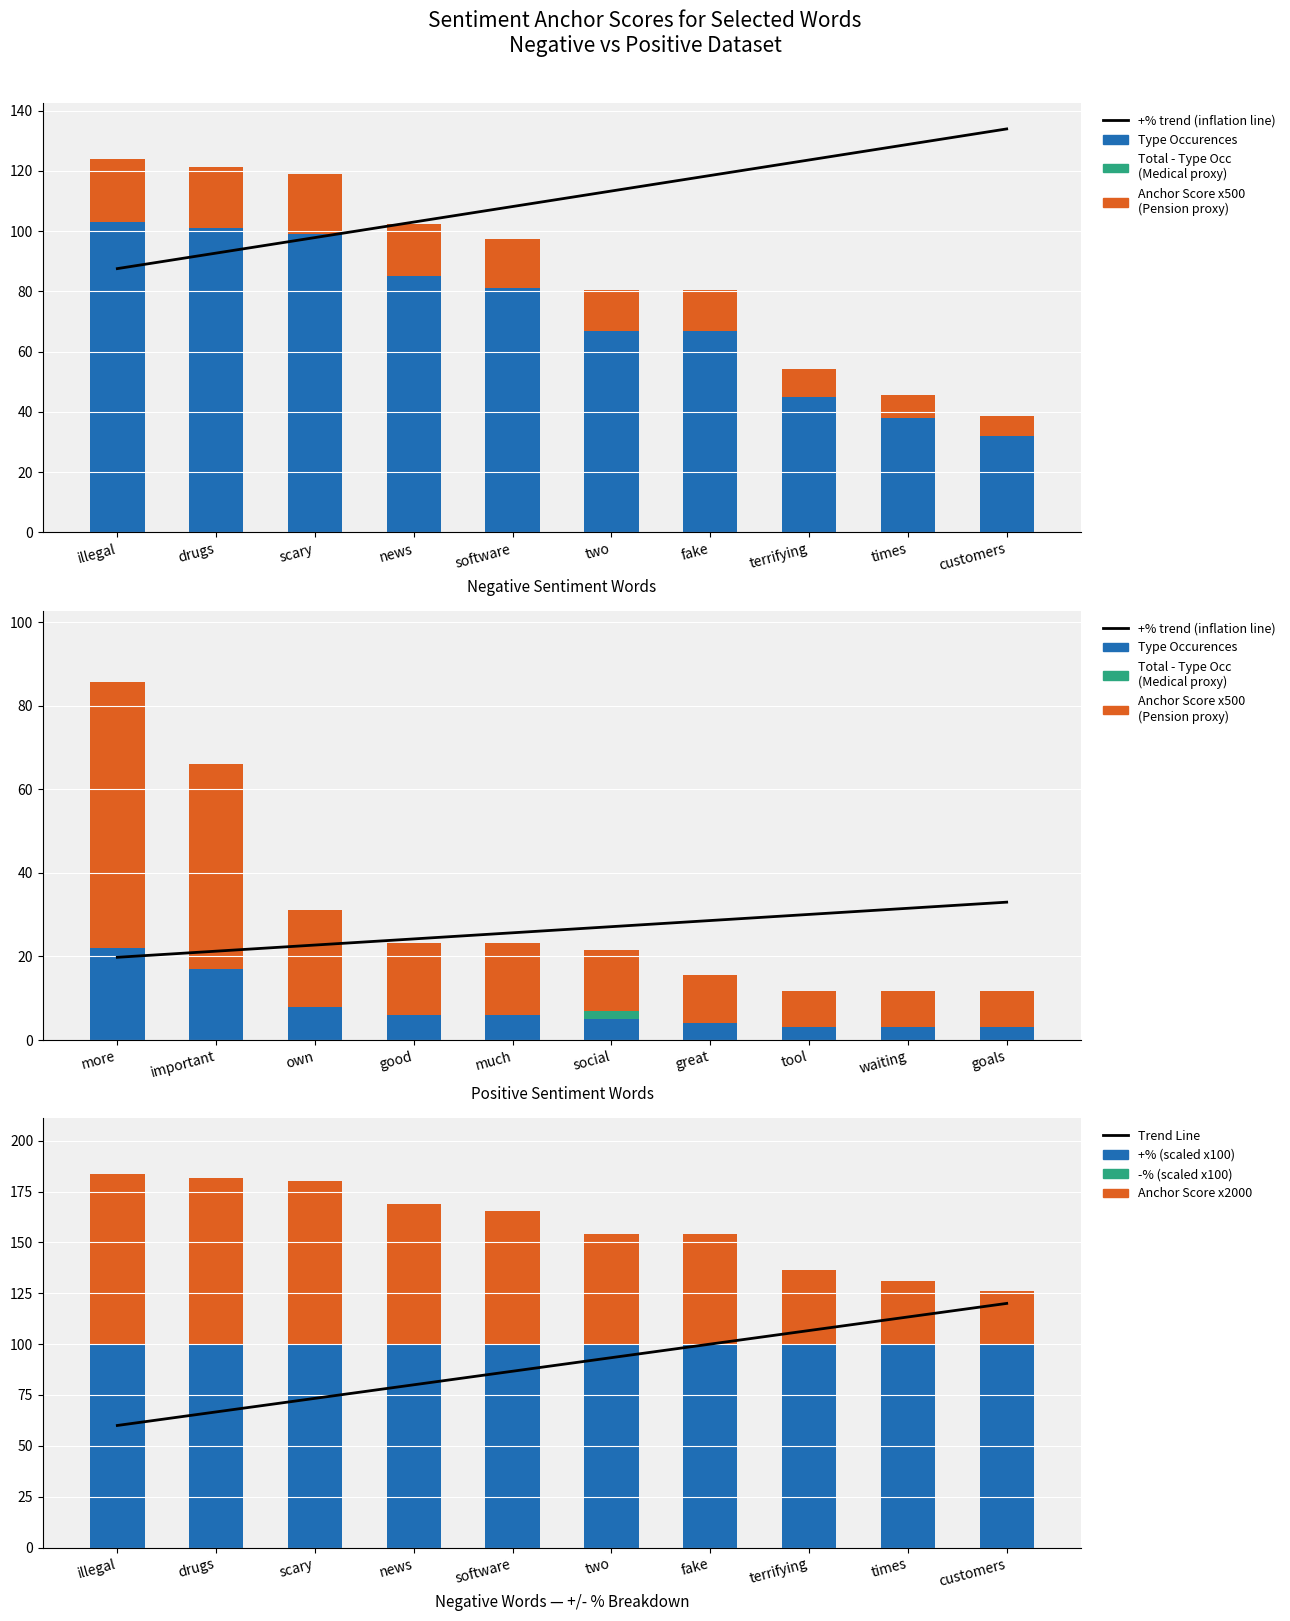

Which category has the highest value in the anchor score series?

illegal